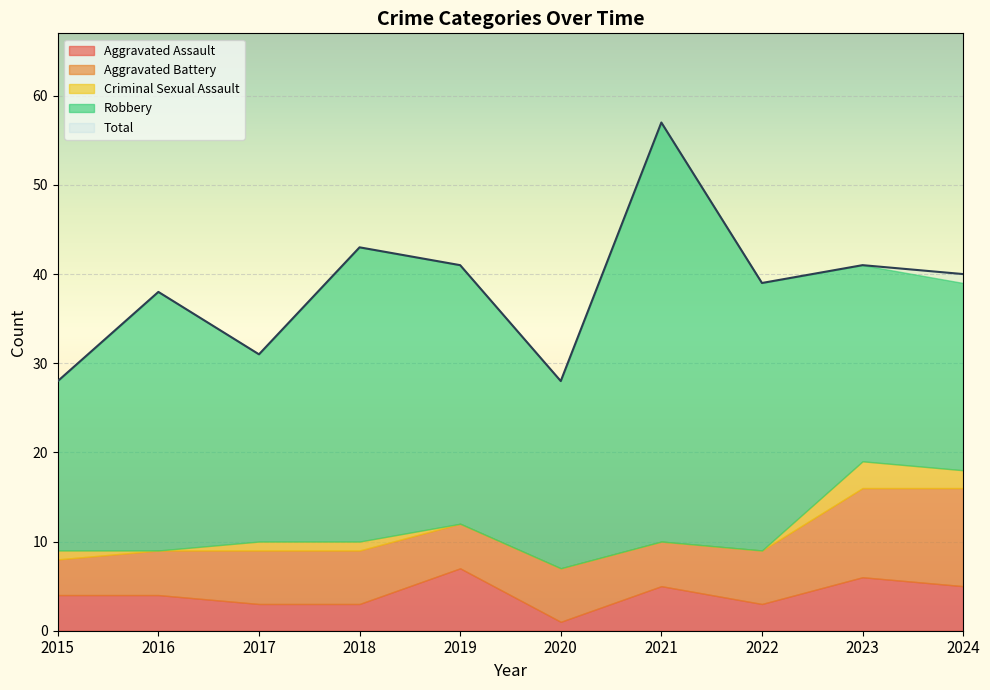

What are all the series names shown in the legend?

Aggravated Assault, Aggravated Battery, Criminal Sexual Assault, Robbery, Total